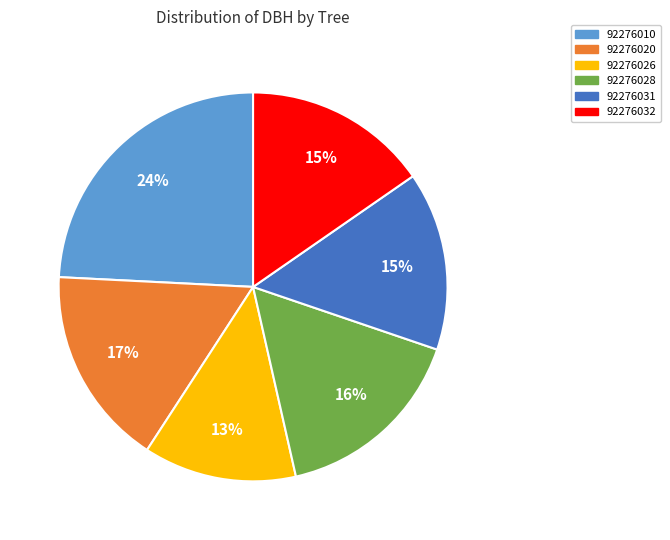

What percentage is the 92276026 slice, to the nearest percent?

13%